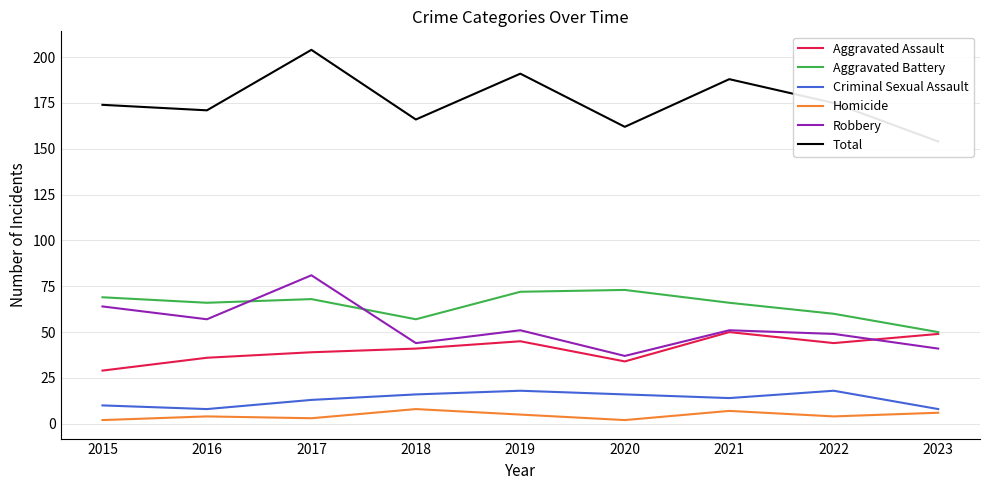

At 2020, list the series in order from largest to smallest.

Total, Aggravated Battery, Robbery, Aggravated Assault, Criminal Sexual Assault, Homicide